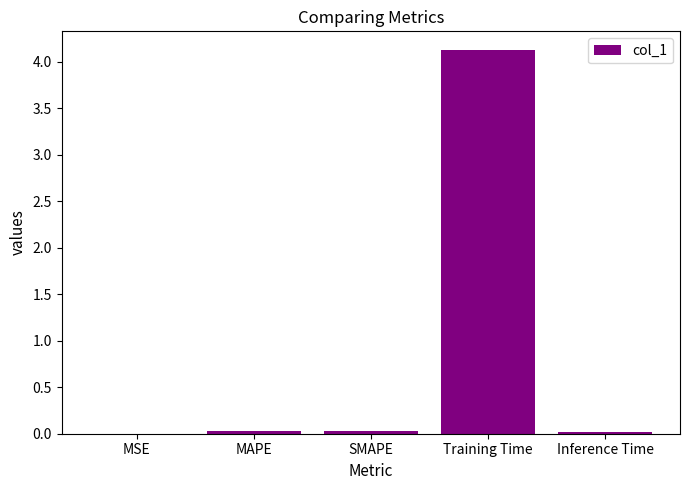

What is the change in value from SMAPE to Training Time?

+4.1